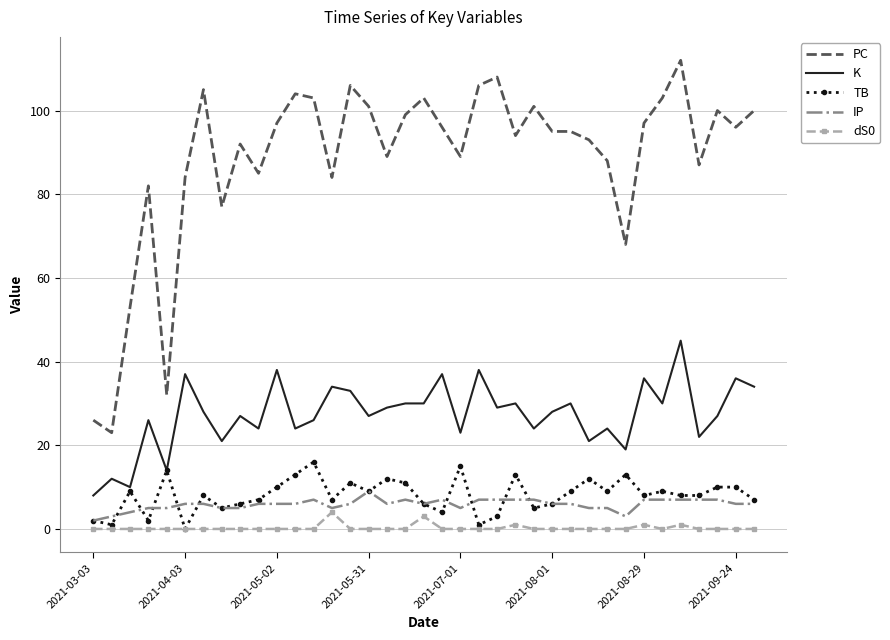

List the series in order of their peak value, highest first.

PC, K, TB, IP, dS0